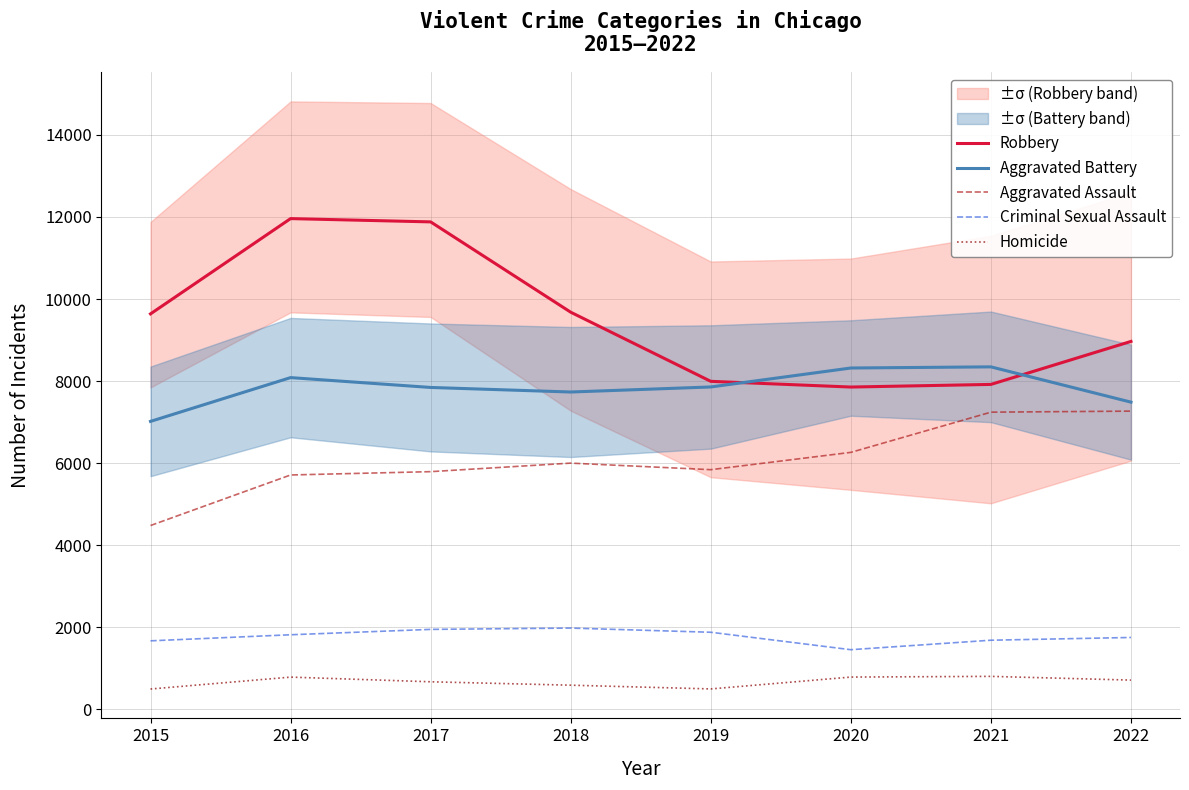

At which category is the sum across all series the highest?

2016